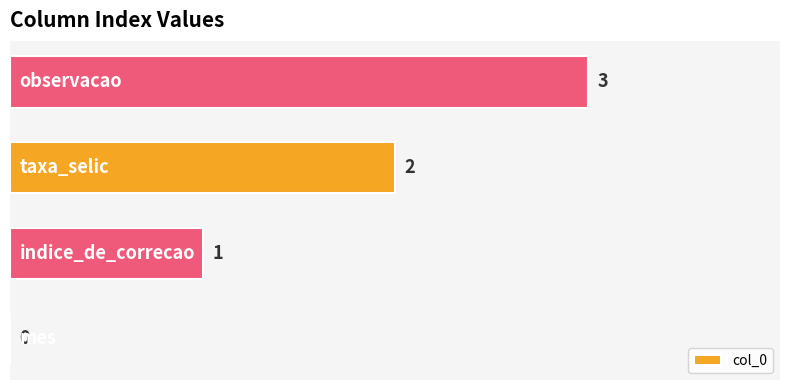

What is the maximum value shown in the chart?

3